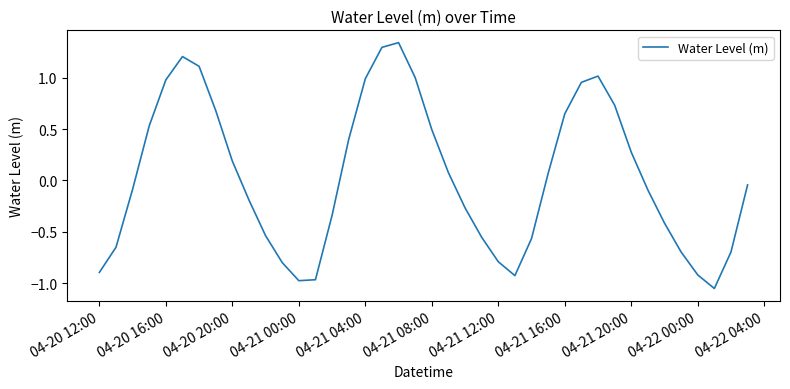

What is the difference between the second highest and second lowest values?

2.3